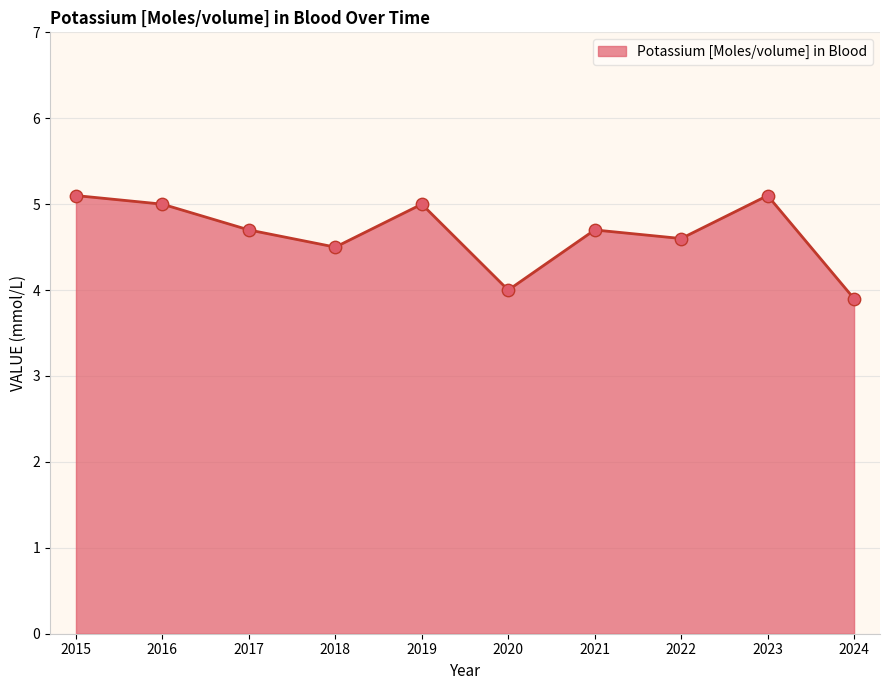

What is the ratio of the value at 2021 to the value at 2017?

1.0